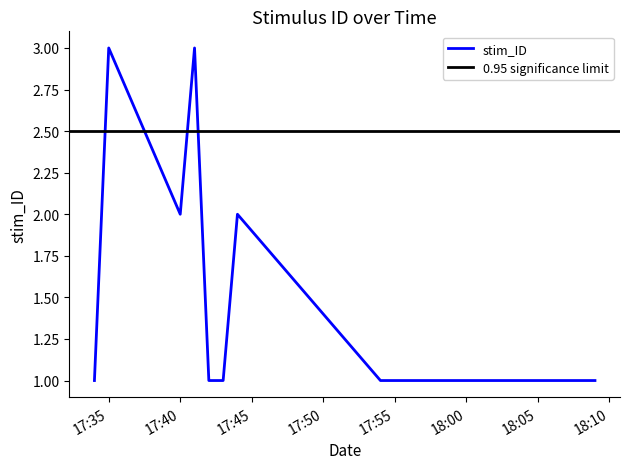

True or false: the data has more than 2 interior local peaks.

True